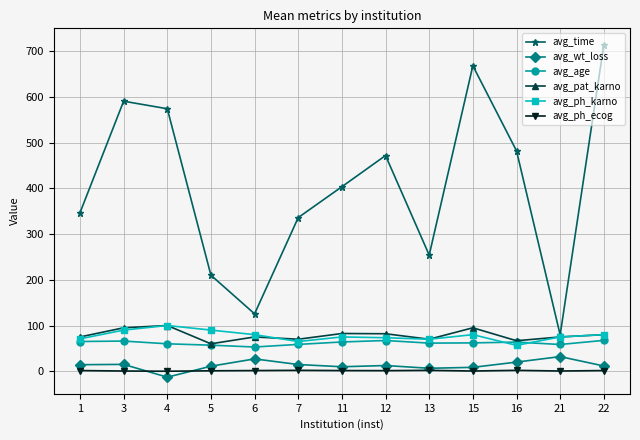

Which series has the widest spread of values?

avg_time